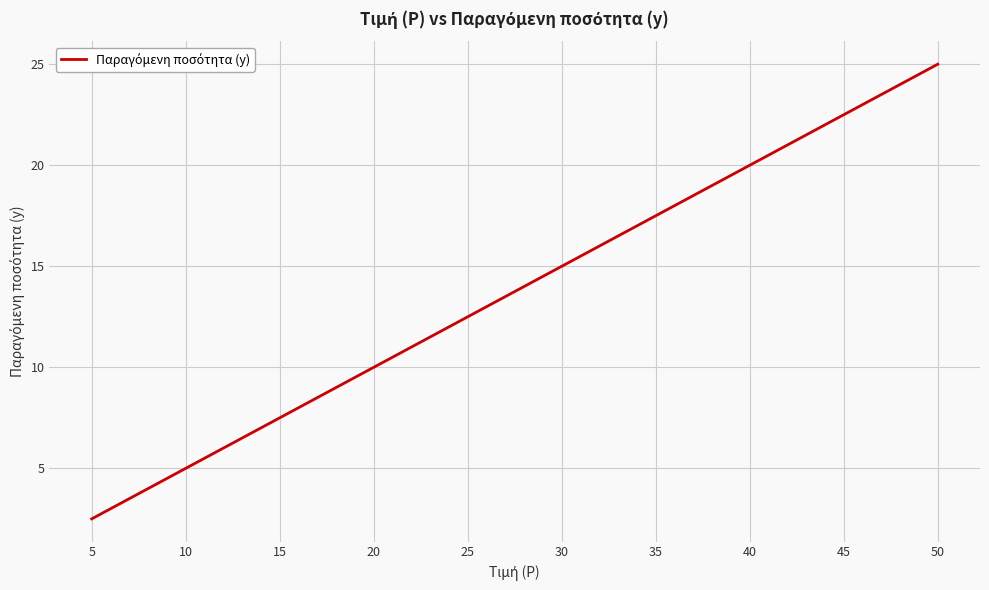

What is the greatest value displayed?

25.0